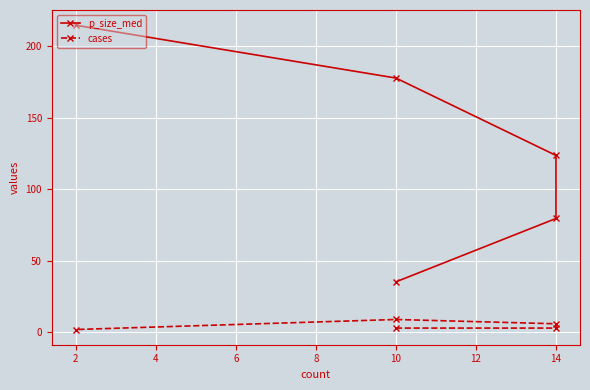

What is the sum of all p_size_med values?

630.6